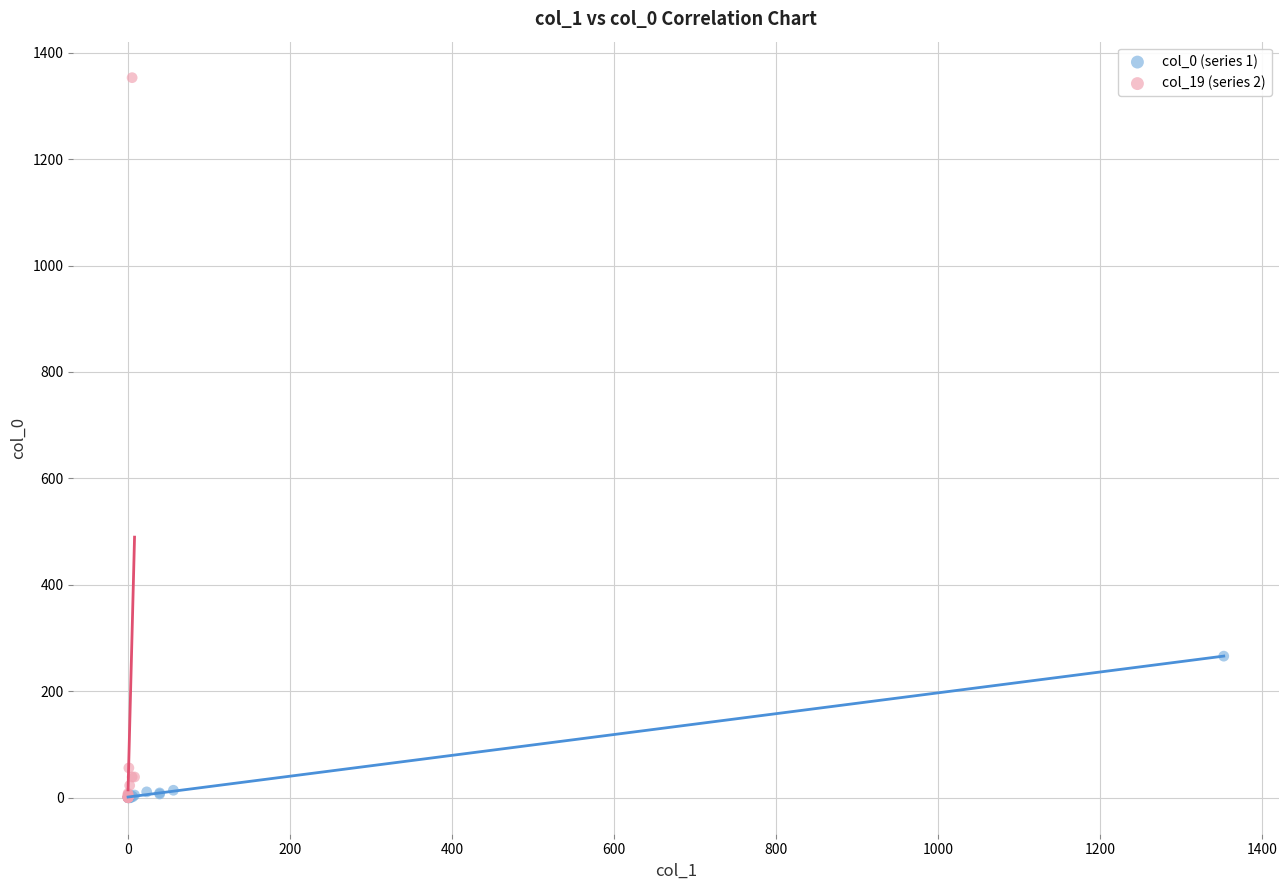

Which series has the widest spread of Y values?

col_19 (series 2)